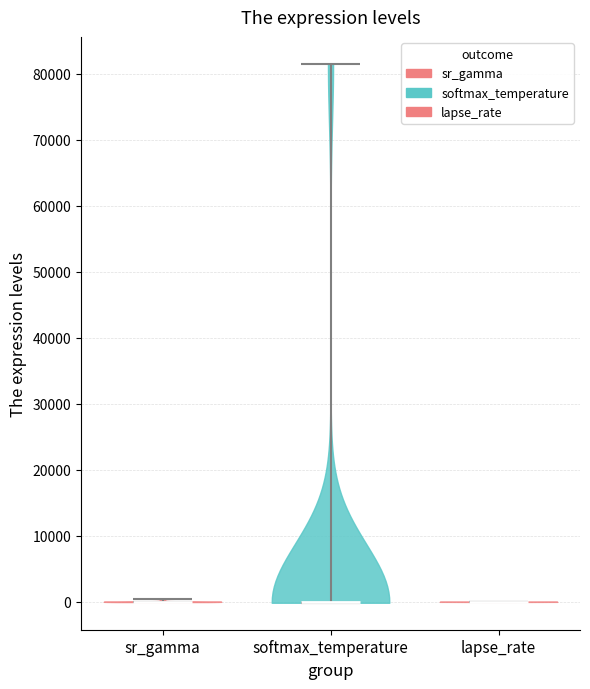

What is the highest point the violin for softmax_temperature reaches on the y-axis? The values are not printed on the chart, so give them approximately, as read against the axis.

82000